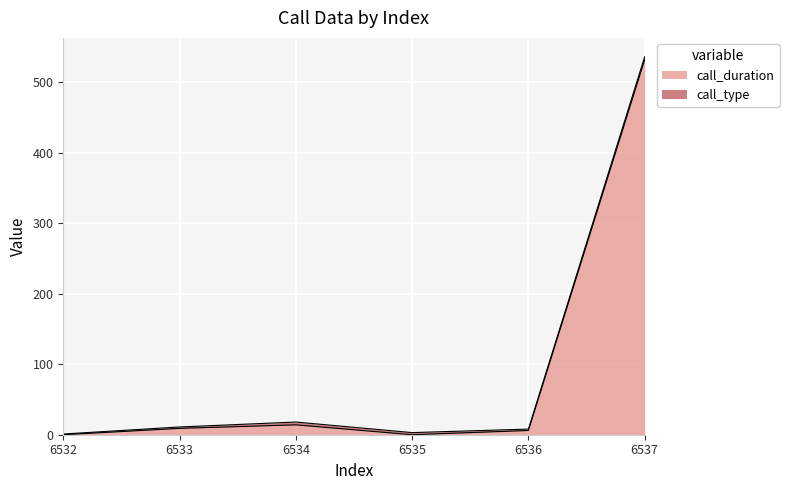

How many lines are shown in the chart?

2